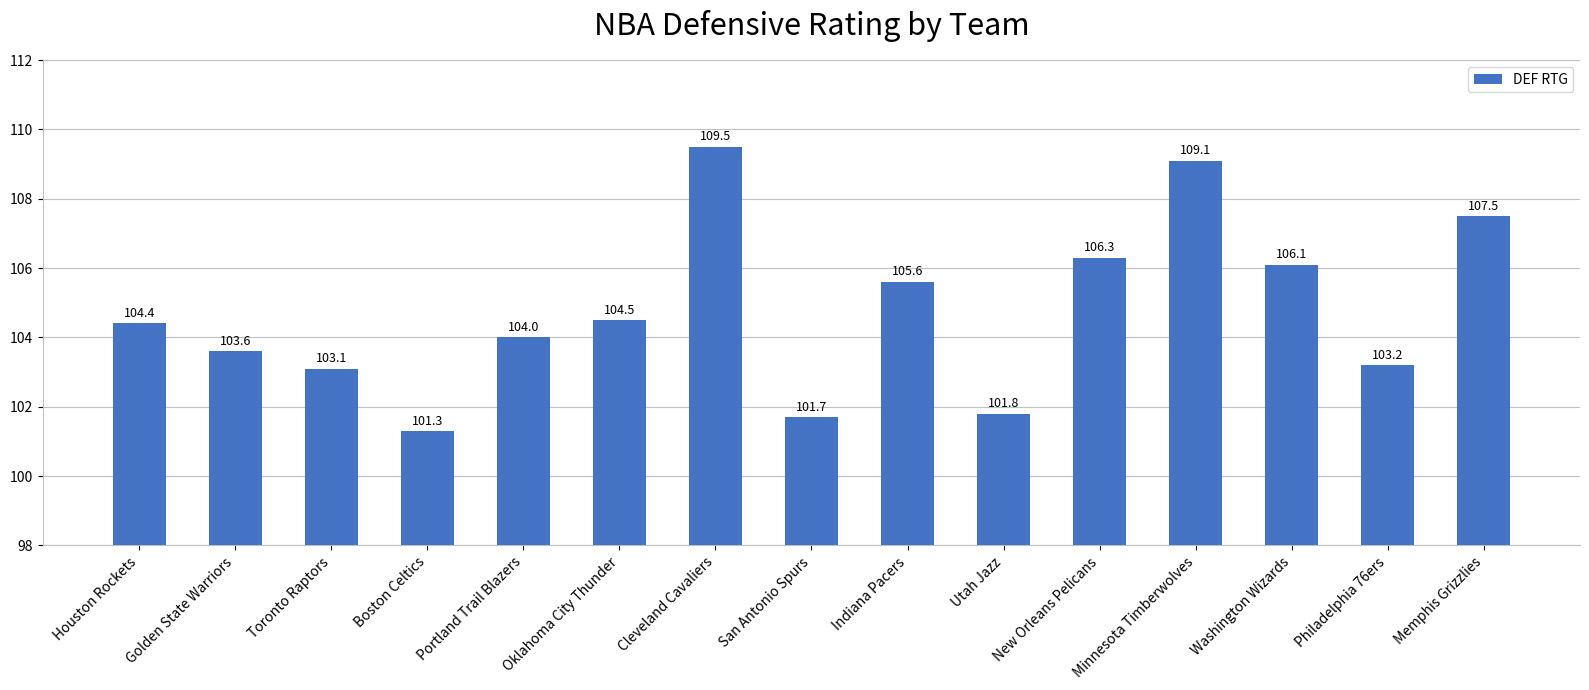

What is the sum of the values at Indiana Pacers and Boston Celtics?

206.9